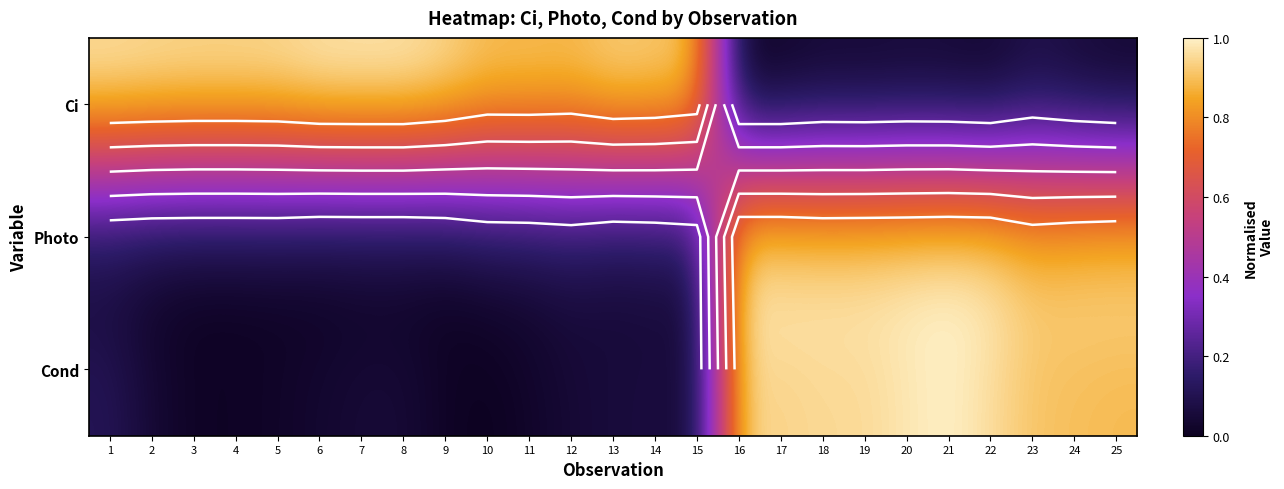

The value of Ci at 16 is 0.0. True or false?

True